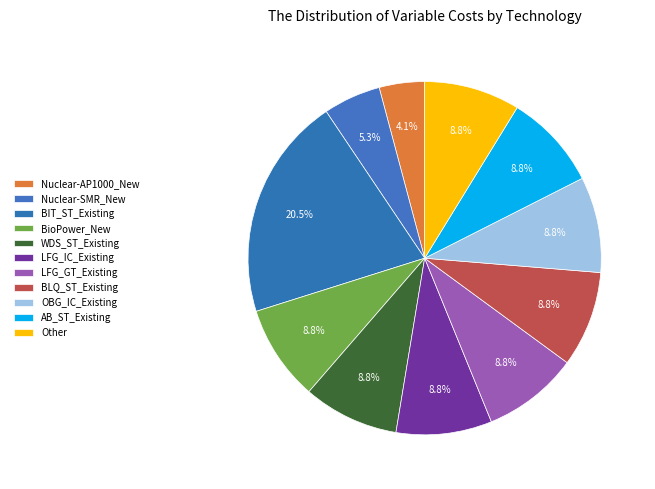

Does AB_ST_Existing account for over 50% of the chart?

No